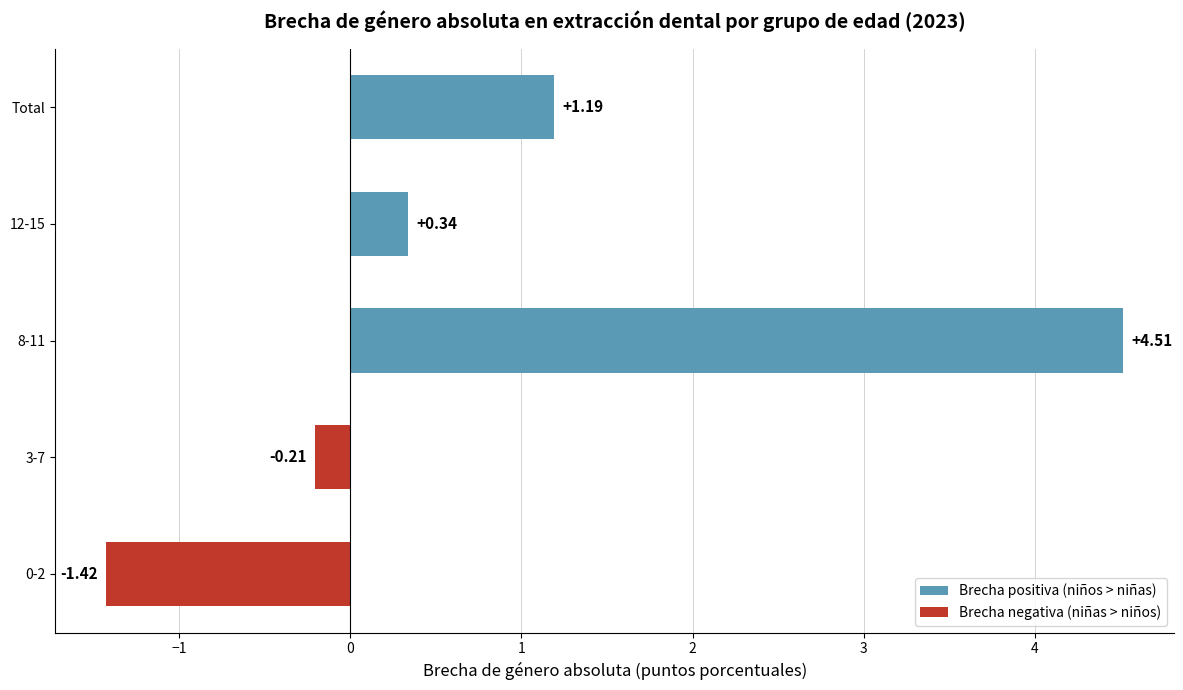

Are the bars horizontal?

Yes